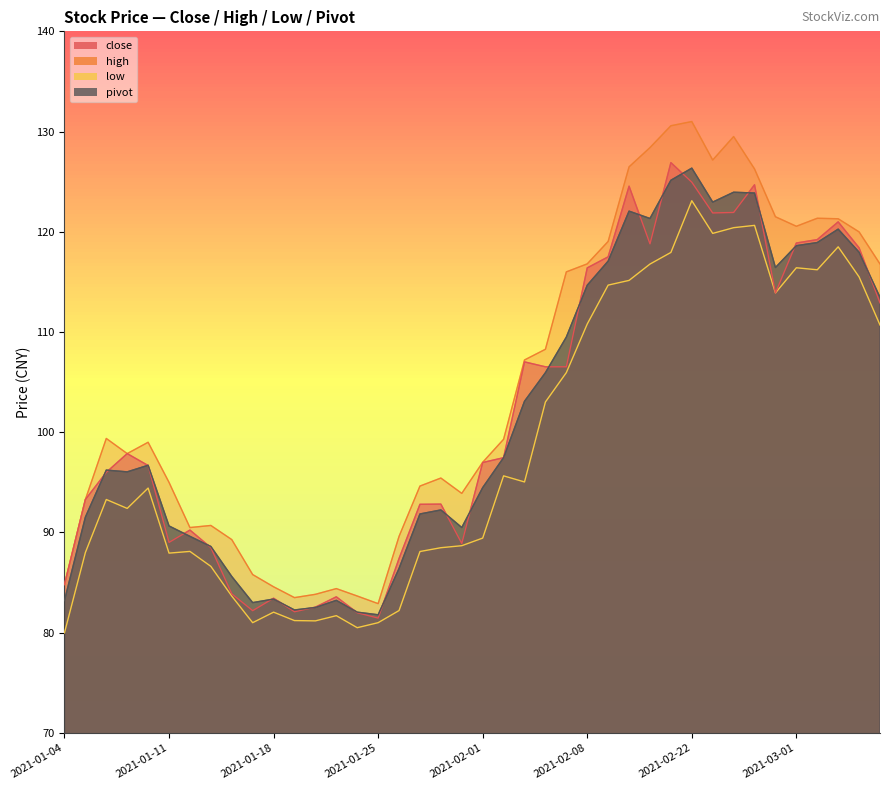

What is the maximum value for close?

126.9